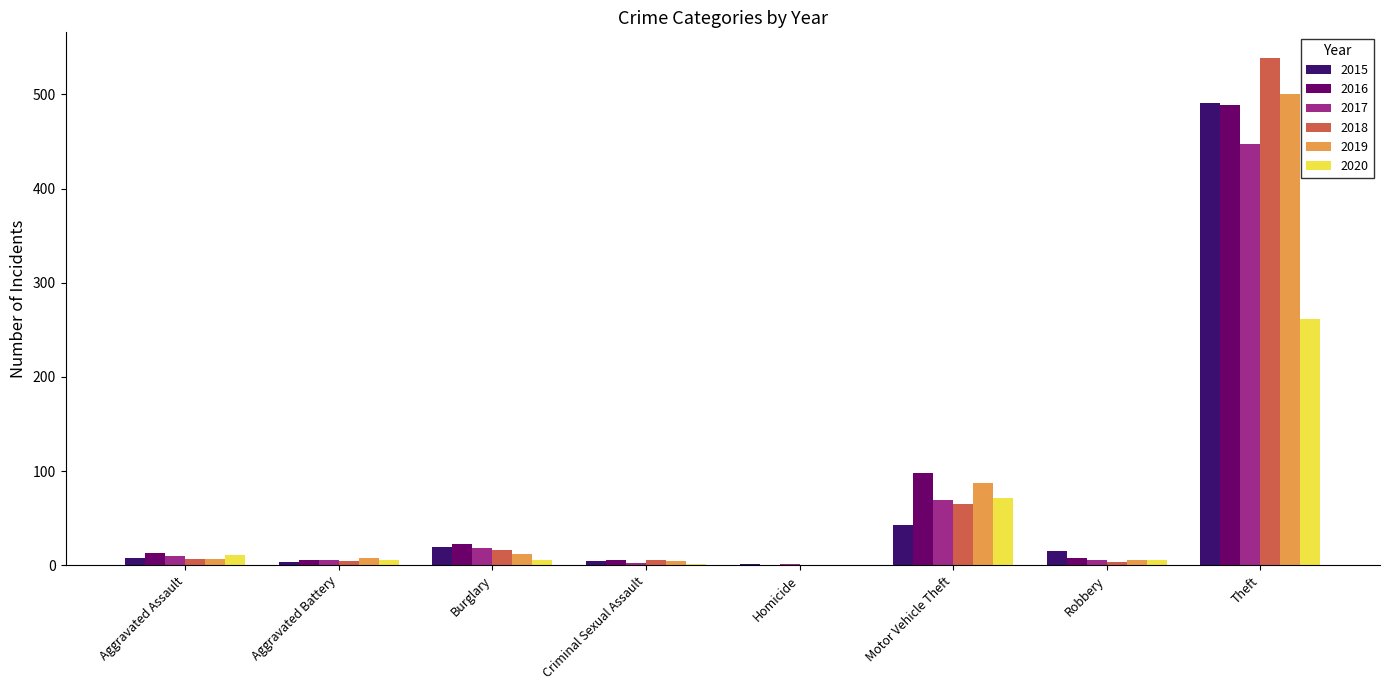

At which category is the sum across all series the highest?

Theft